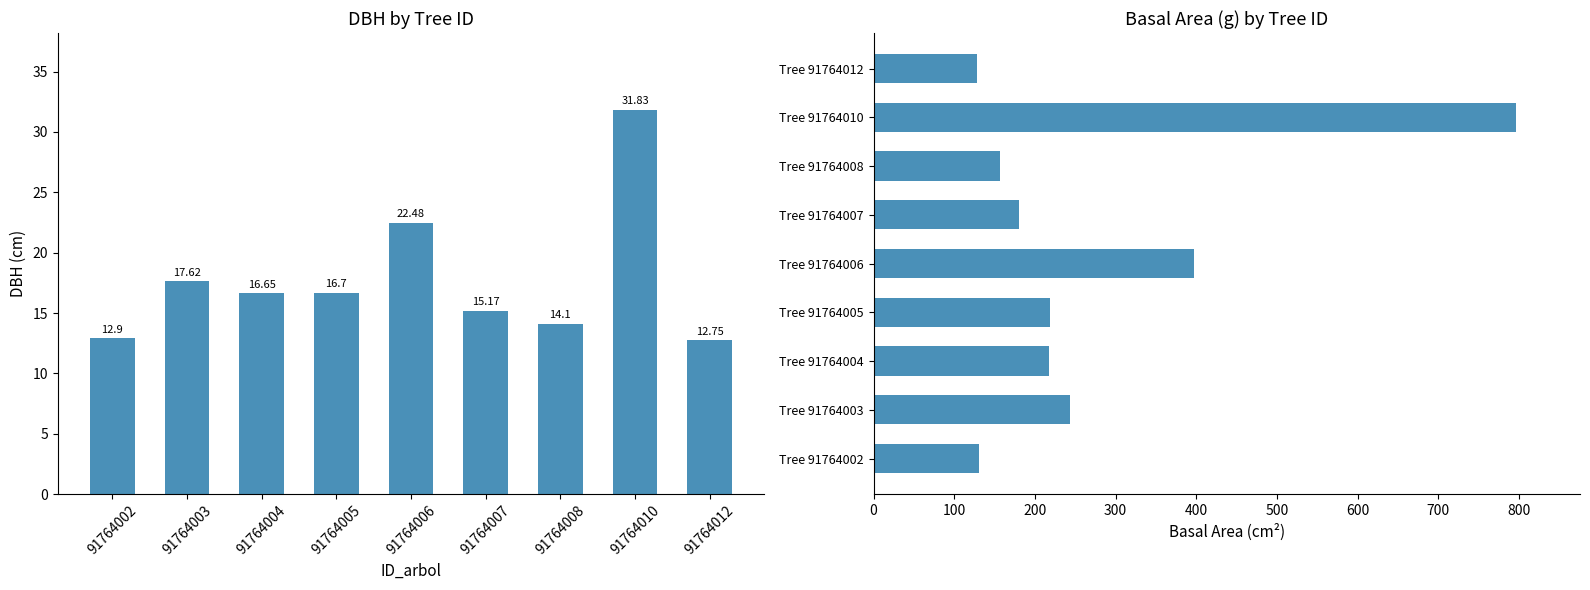

At which label does dbh first exceed 16?

91764003